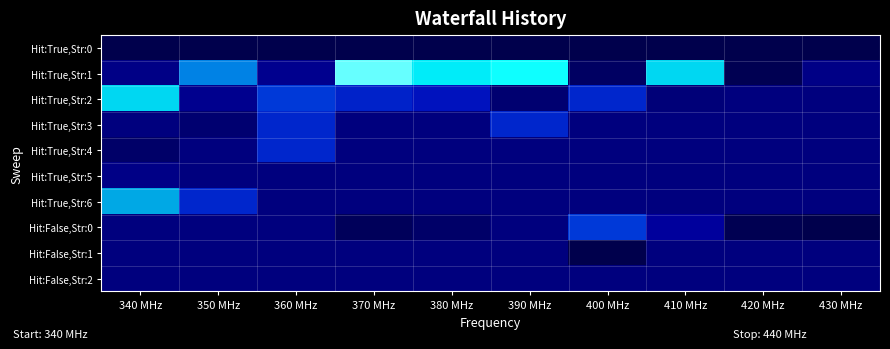

List the series in order of their peak value, lowest first.

Hit:True,Str:0, Hit:False,Str:1, Hit:False,Str:2, Hit:True,Str:5, Hit:True,Str:3, Hit:True,Str:4, Hit:False,Str:0, Hit:True,Str:6, Hit:True,Str:2, Hit:True,Str:1